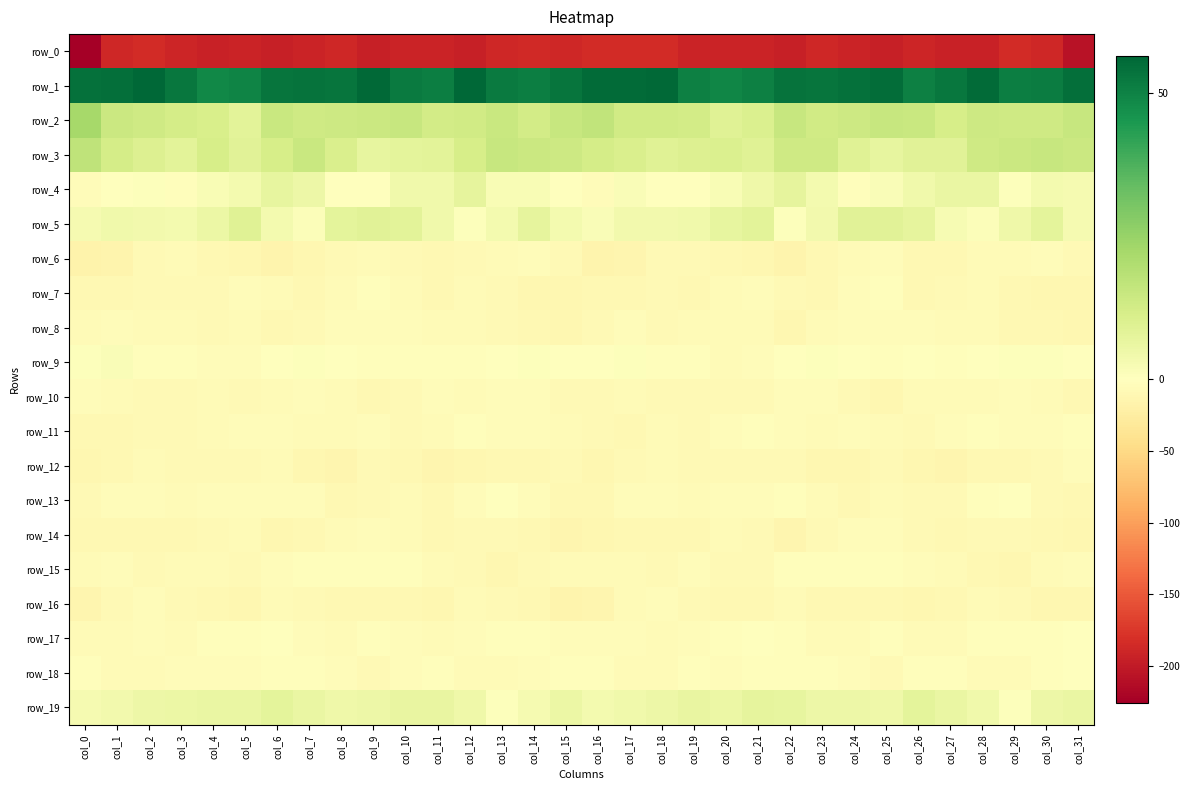

How many data points in row_17 are above -4?

15